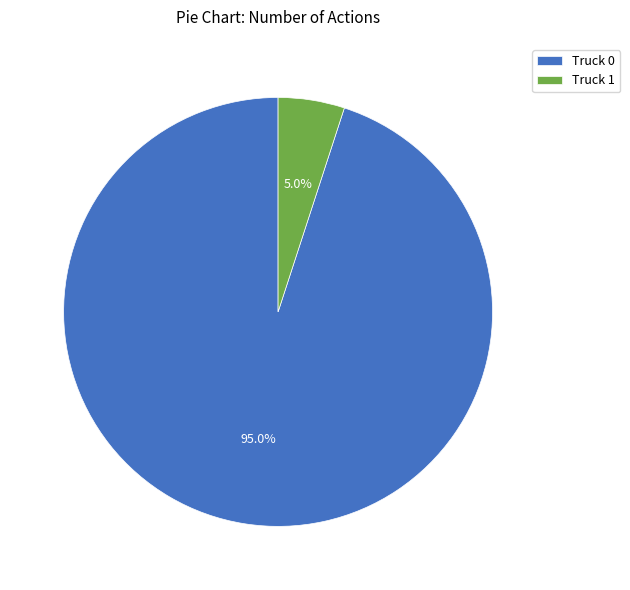

How many slices are in this pie chart?

2